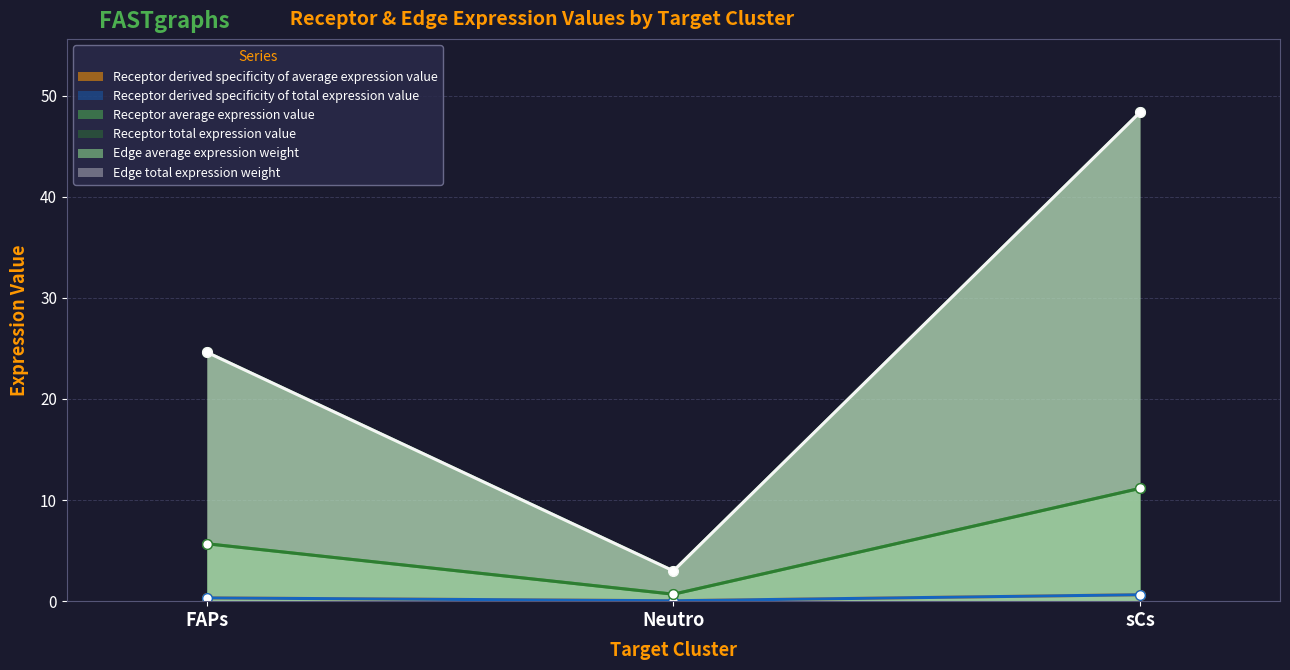

How many categories are shown in the chart?

3